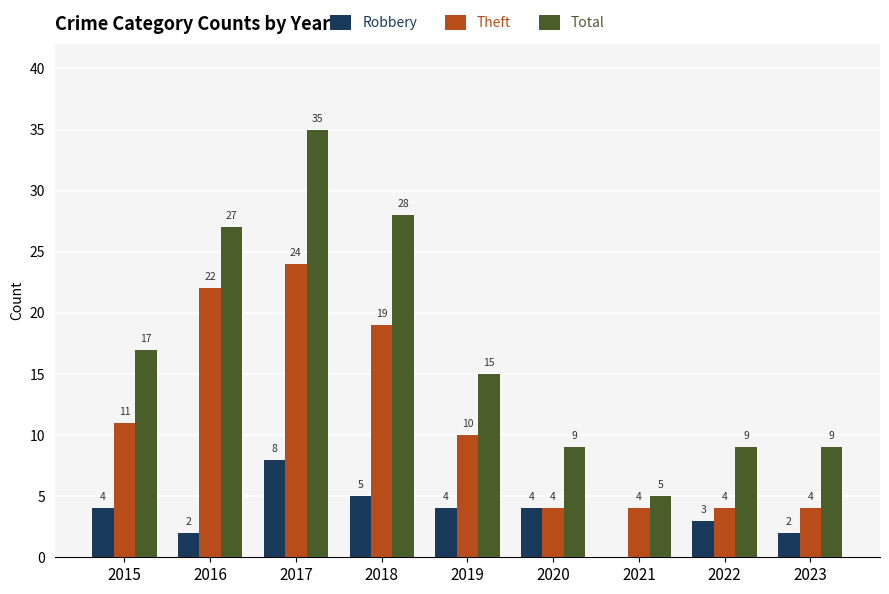

Count the number of data series in this chart.

3